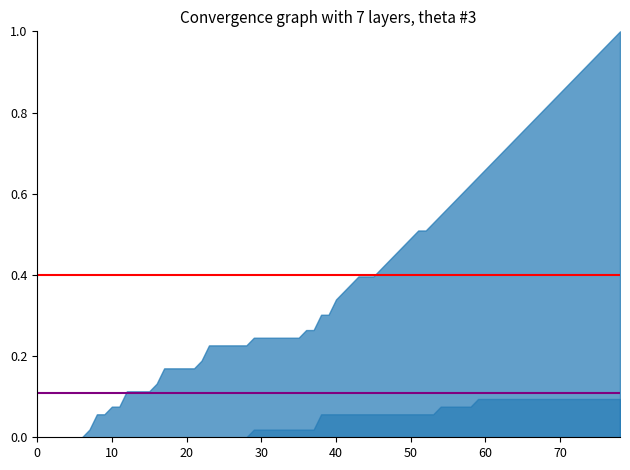

Reading left to right, what are all the values shown in this chart?

CH mean: 0.4	0.4
ZH mean: 0.1	0.1